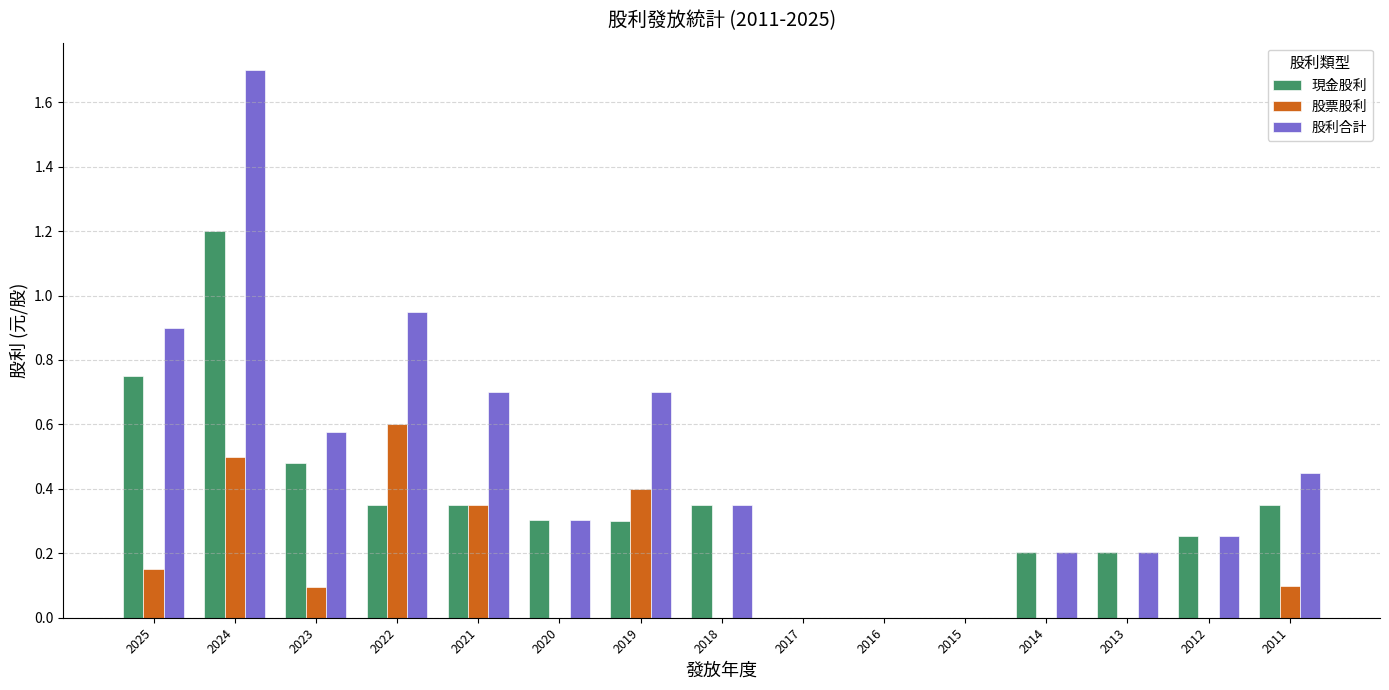

At which category is the sum across all series the highest?

2024